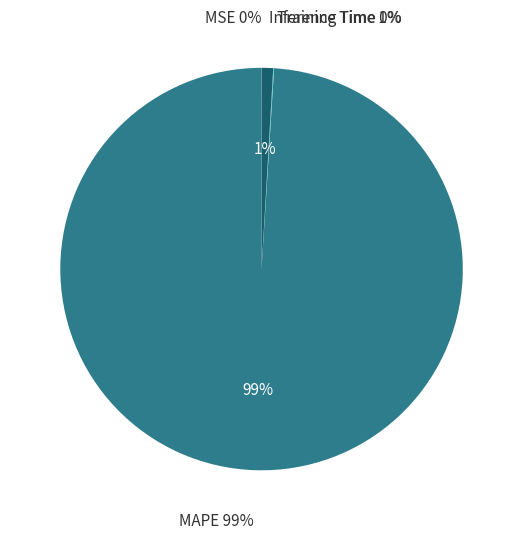

Rank the categories by value from lowest to highest.

MSE, Training Time, Inference Time, MAPE